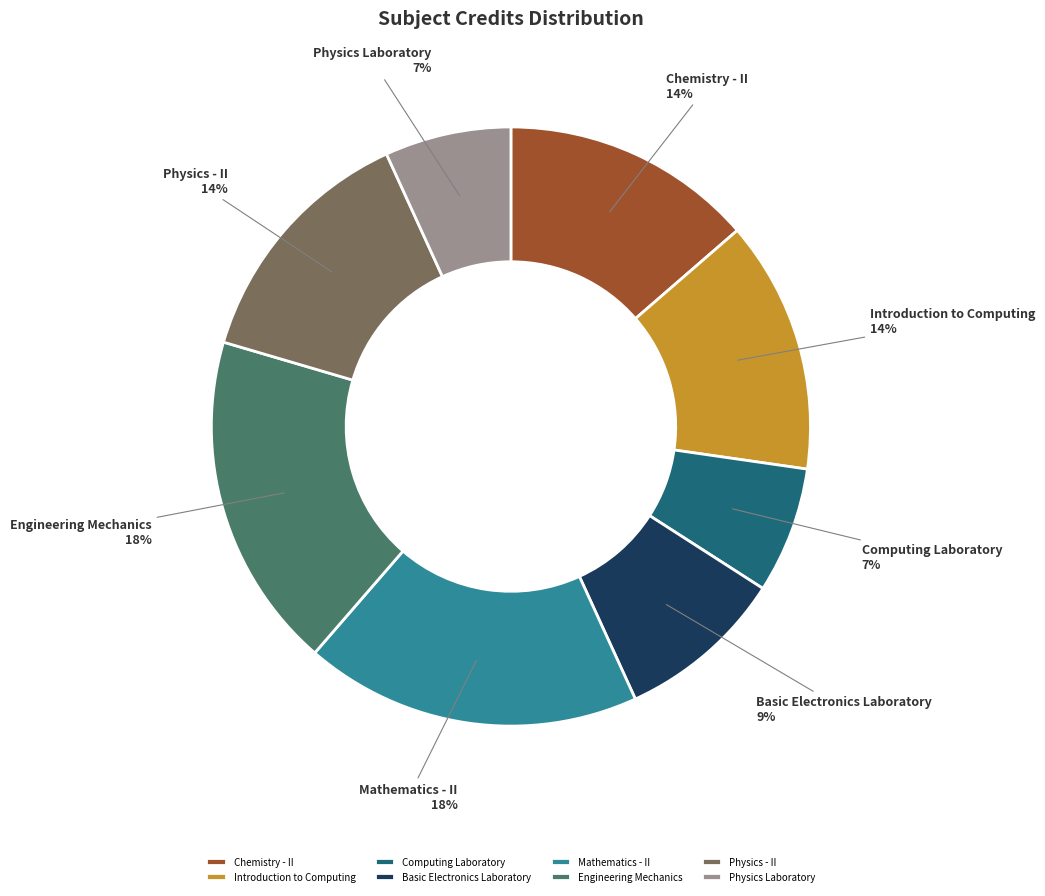

Is there any slice that represents more than half of the pie?

No